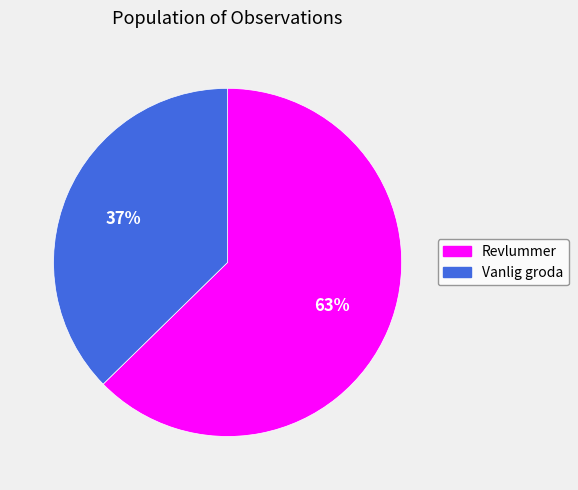

What is the majority slice?

Revlummer